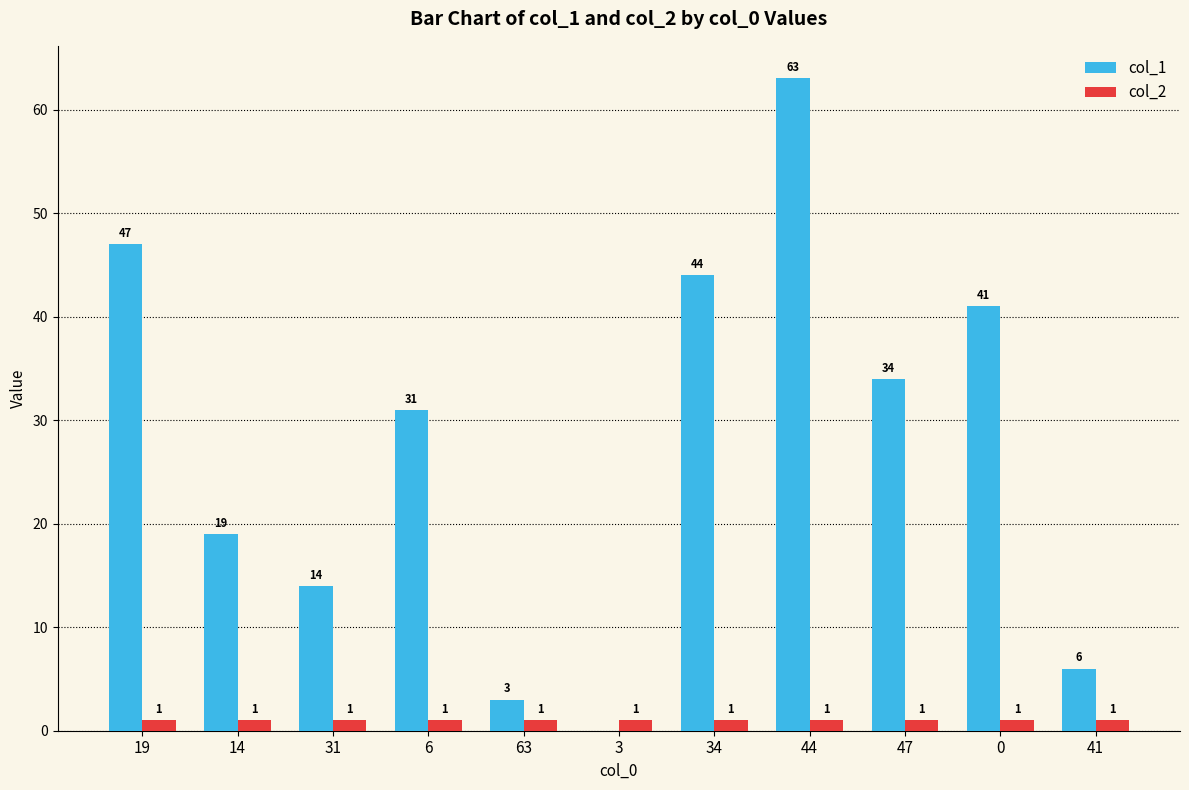

Which category has the highest value across all series?

44